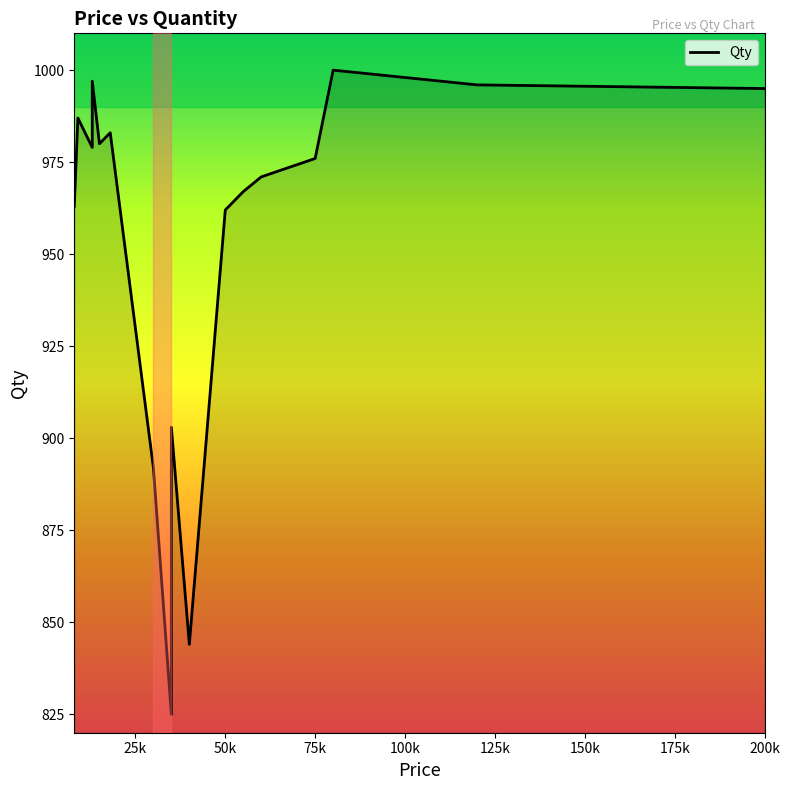

What is the change in value from 75k to 11?

-17